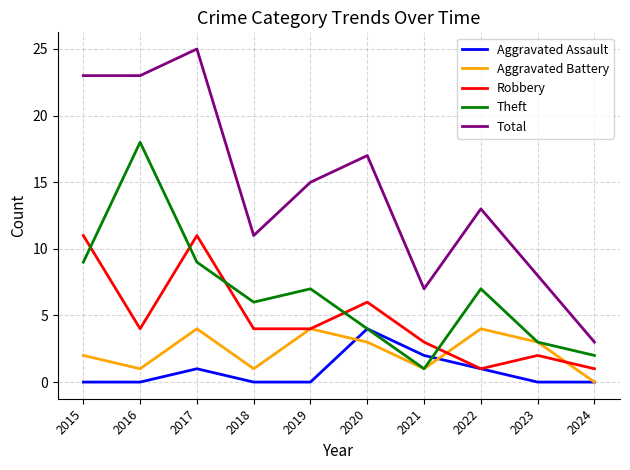

What are all the series names shown in the legend?

Aggravated Assault, Aggravated Battery, Robbery, Theft, Total